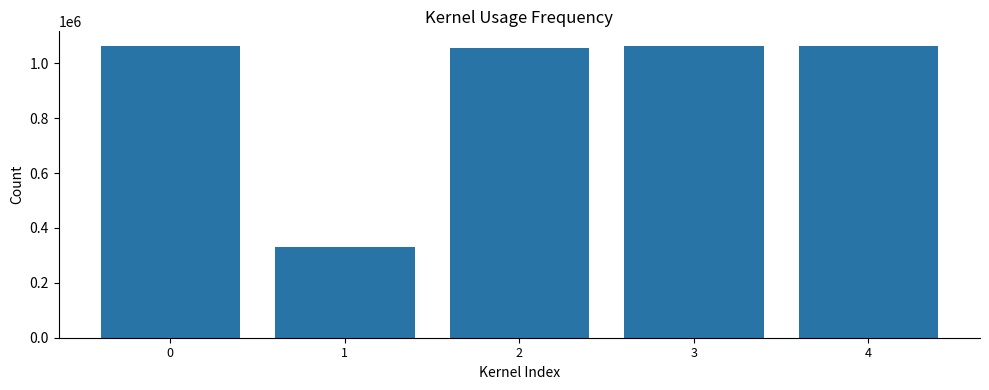

What is the minimum value shown in the chart?

330248